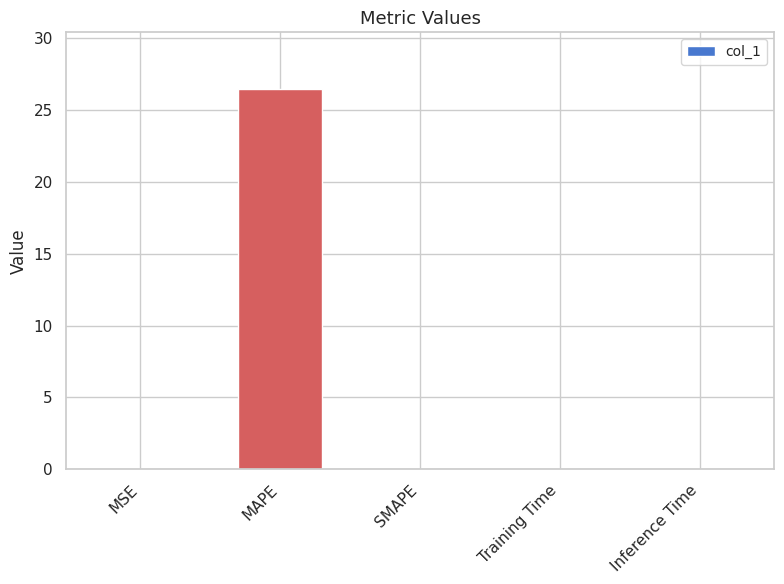

At which category does the chart reach its peak across all series?

MAPE